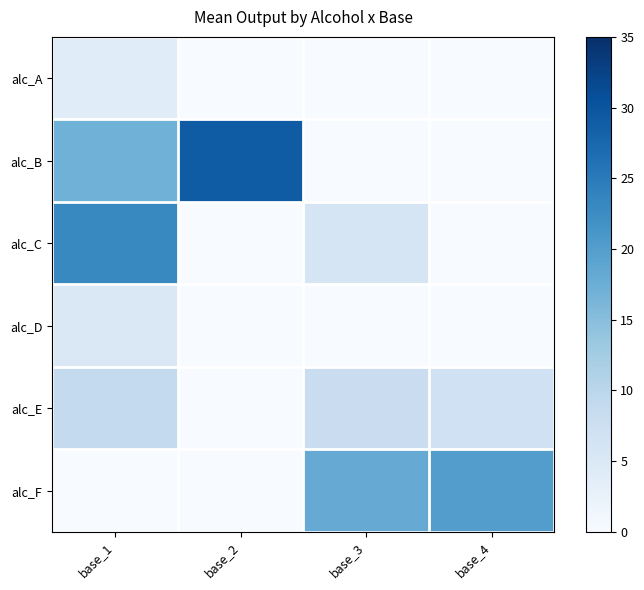

At which category is the sum across all series the highest?

base_1